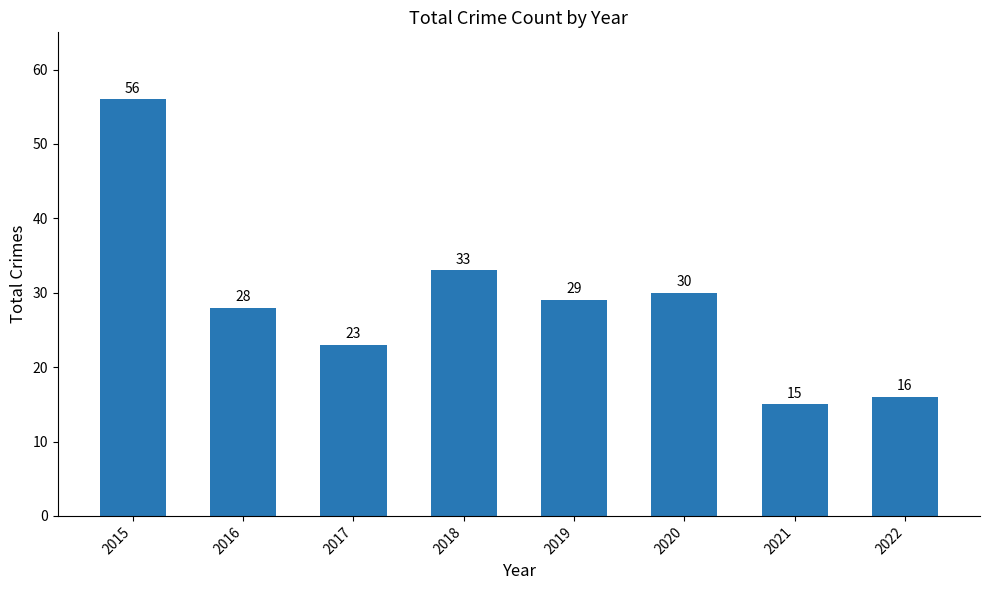

List the labels in order of value, smallest first.

2021, 2022, 2017, 2016, 2019, 2020, 2018, 2015